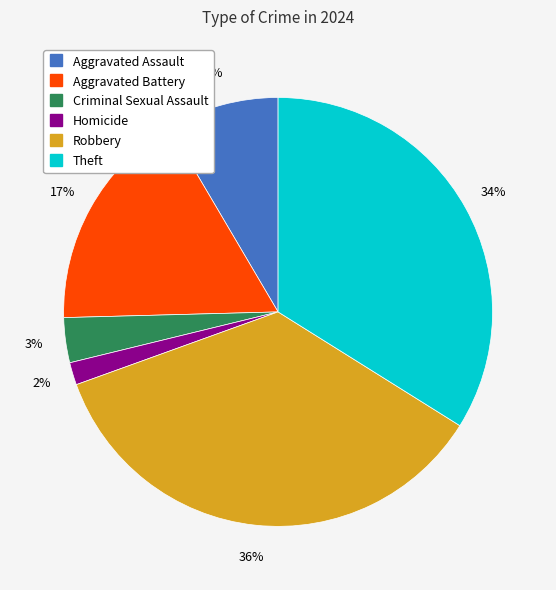

Is it true that Aggravated Battery is 17% of the pie?

True